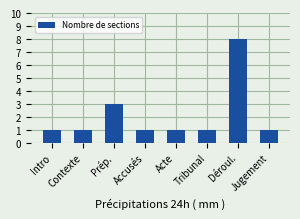

What is the sum of all values?

17